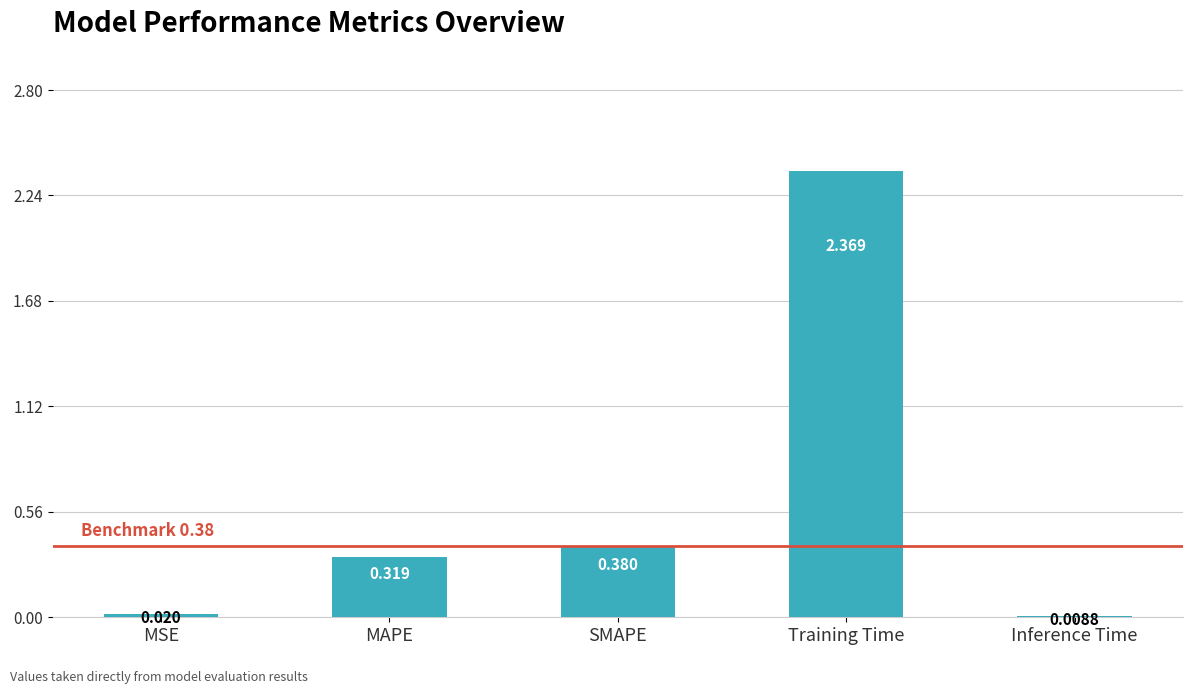

Between MAPE and Training Time, which is larger?

Training Time